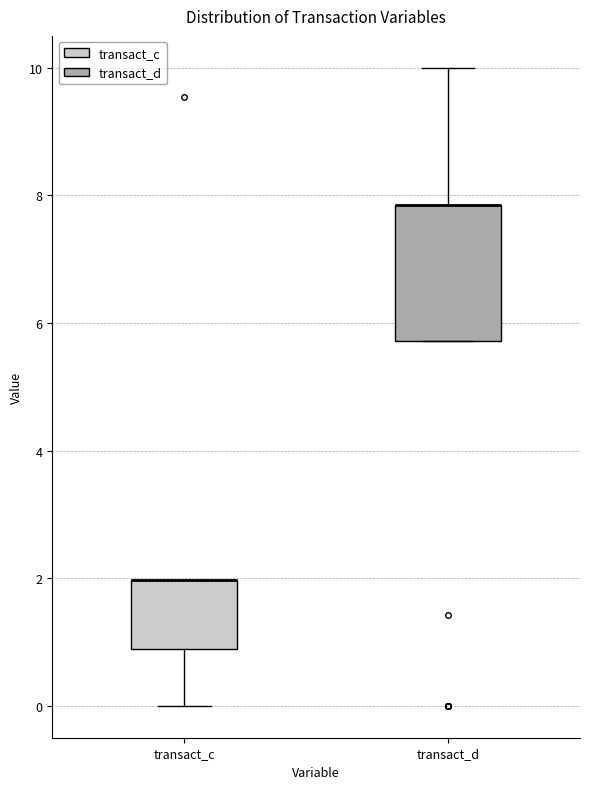

Which box is the tallest, from its lower edge to its upper edge?

transact_d